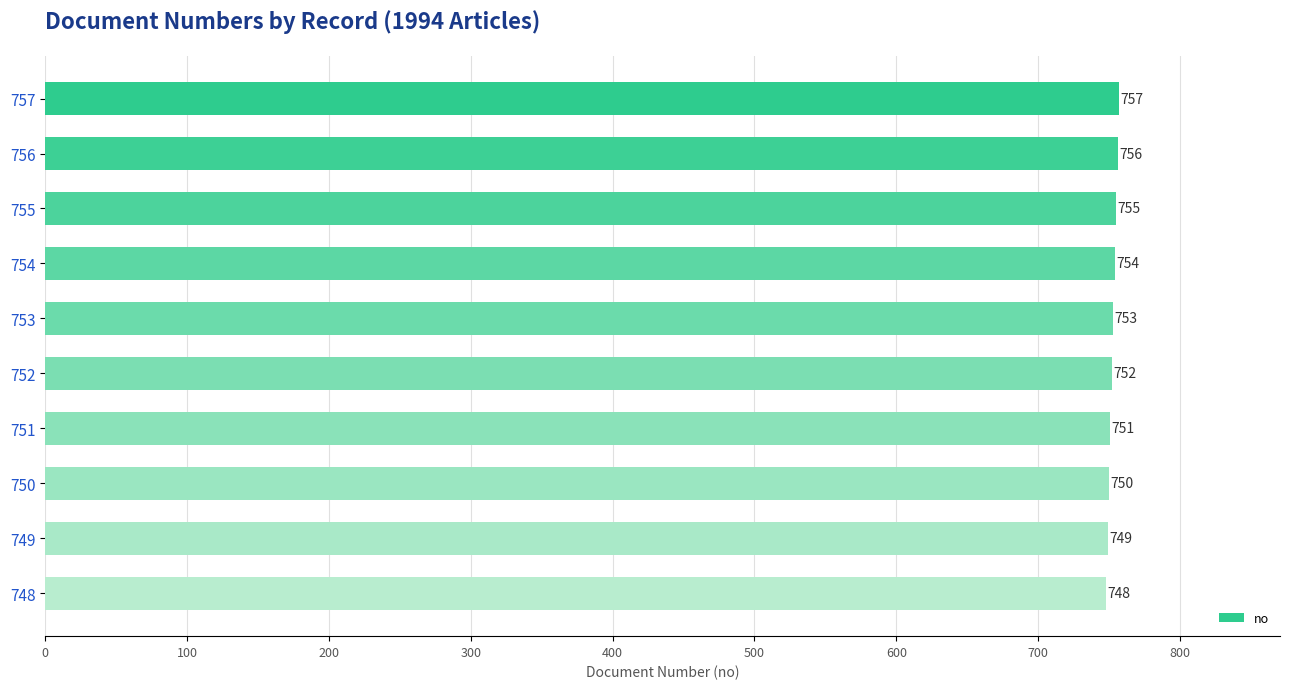

The chart shows a value of 277 at 754. True or false?

False